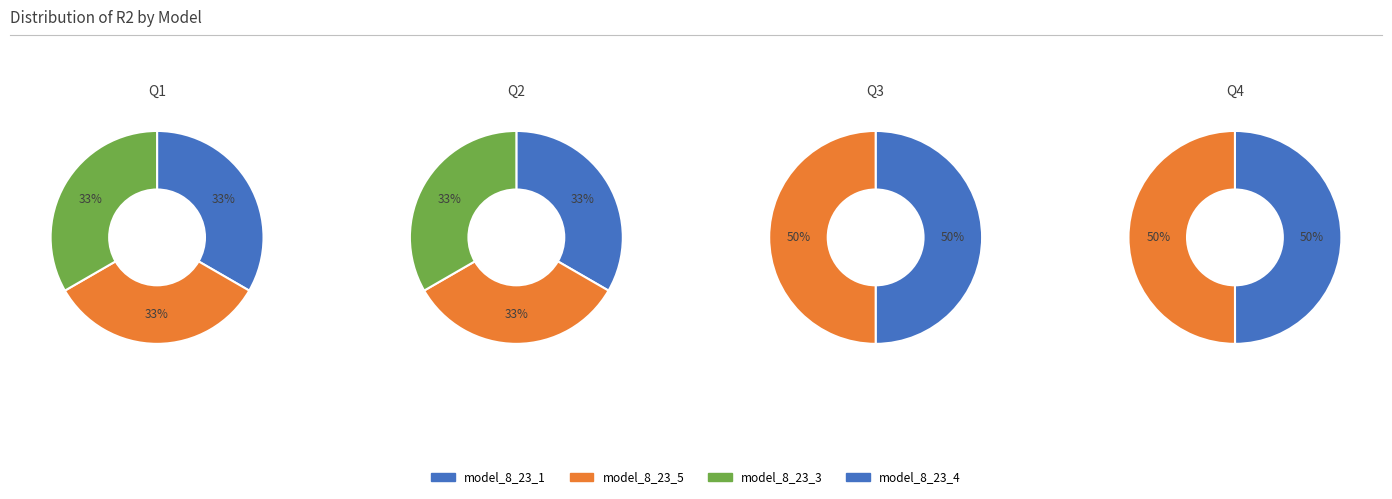

Does model_8_23_8 represent more than half of the total?

No